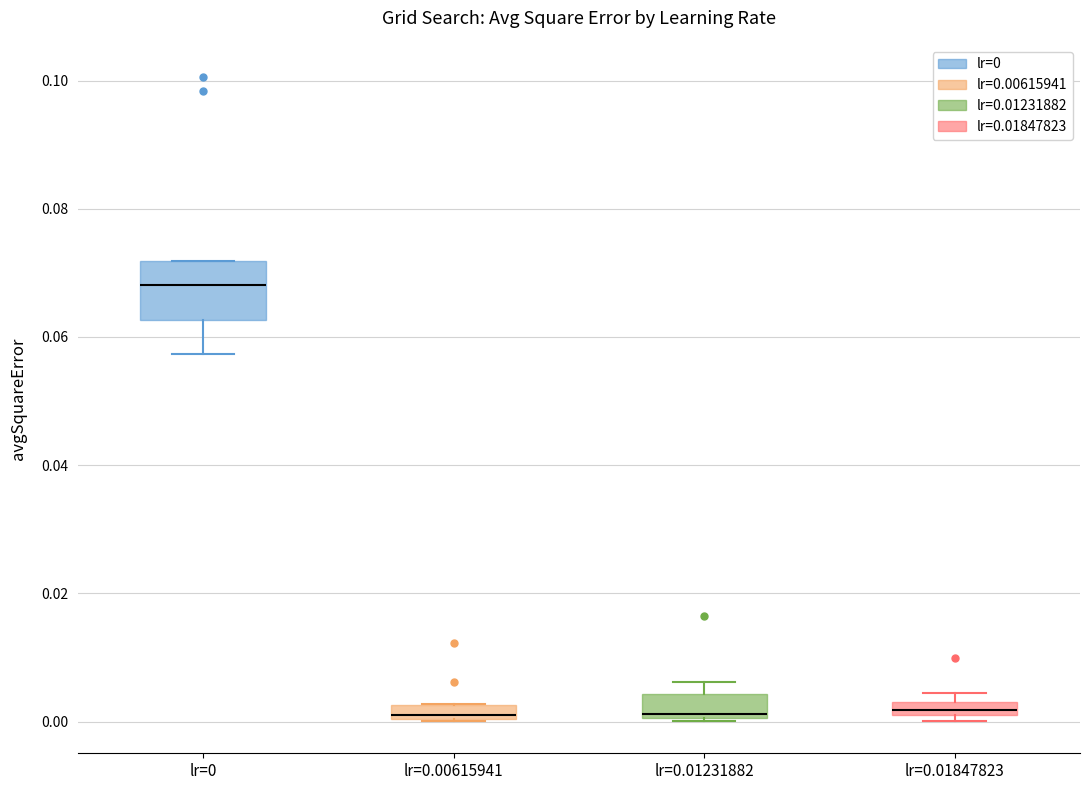

Comparing the boxes themselves (not the whiskers), which one is the tallest?

lr=0